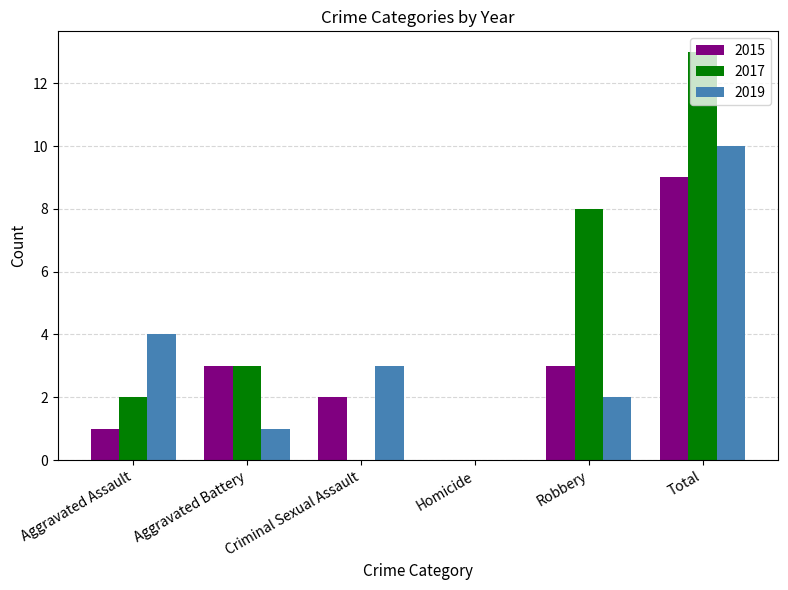

Count the number of categories in the chart.

6